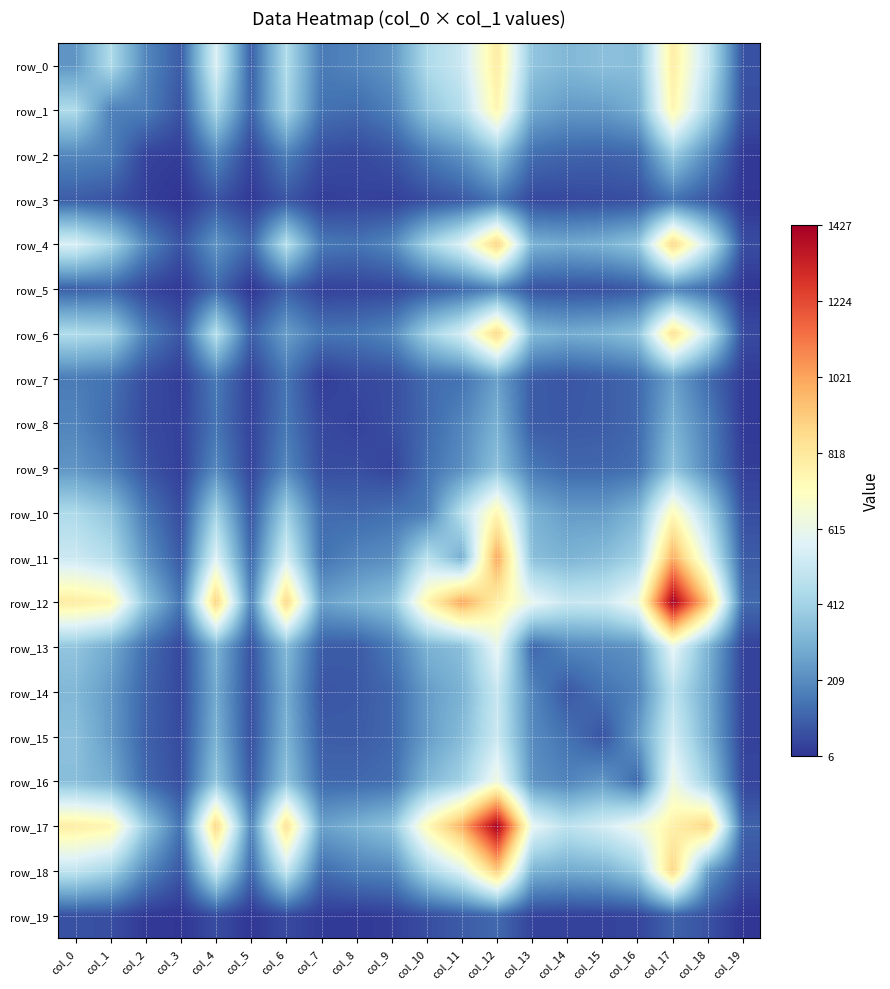

What is the average value of the row_4 series?

360